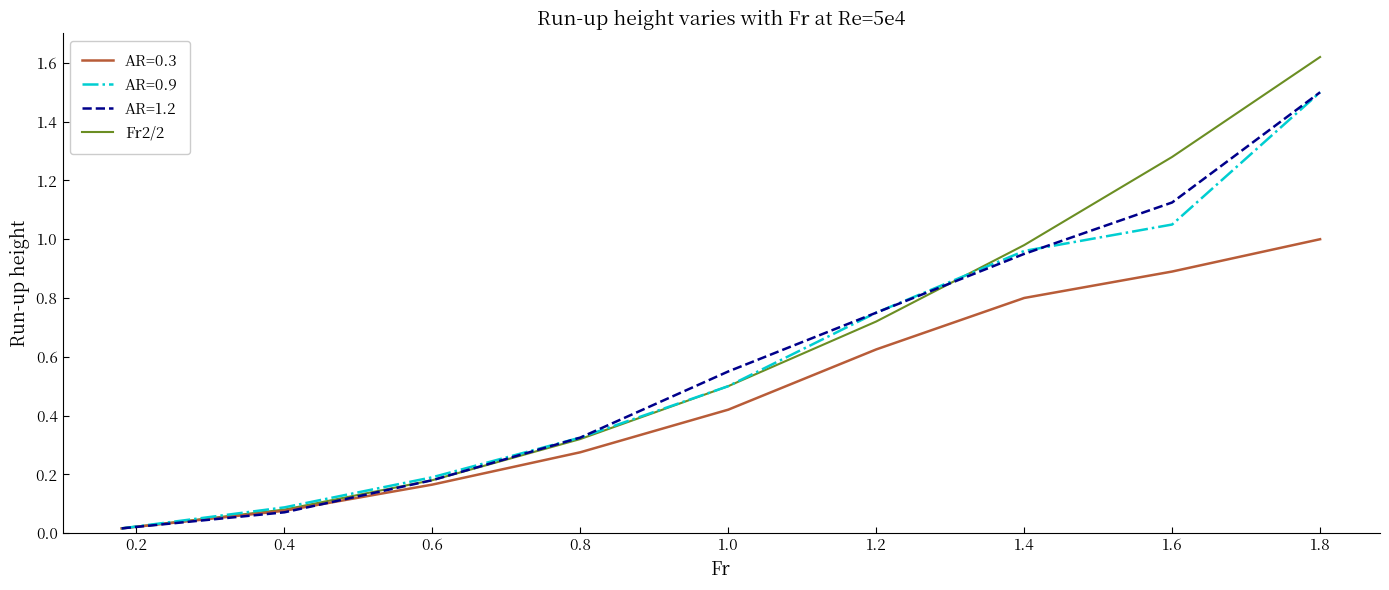

What is the highest value of the AR=0.9 series?

1.5